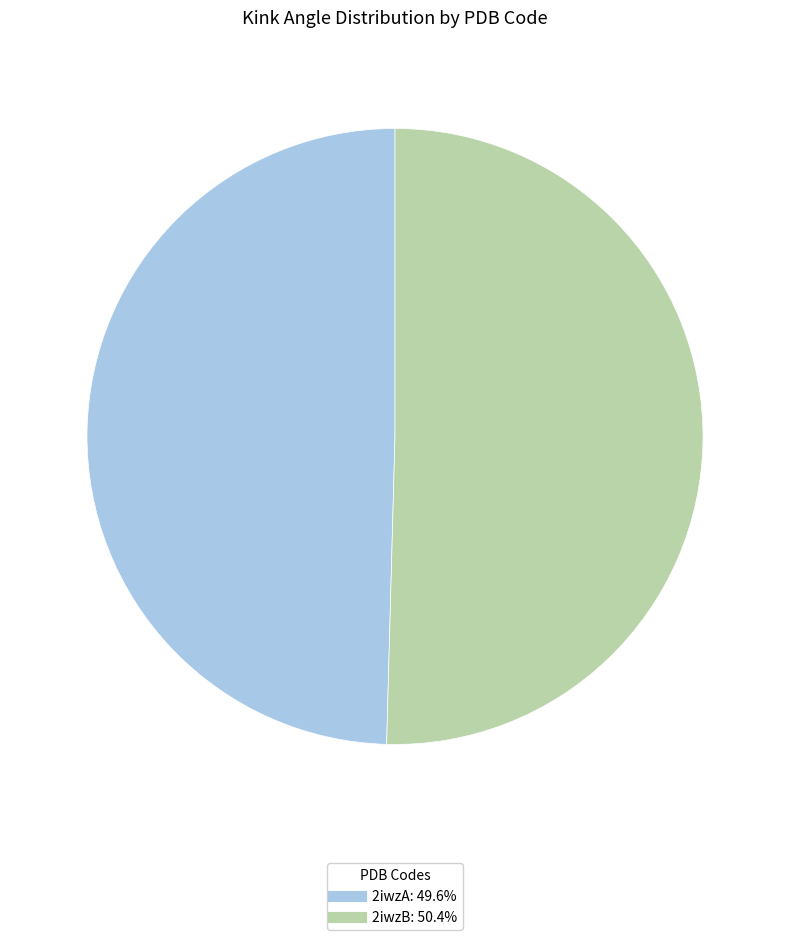

Is there any slice that represents more than half of the pie?

Yes